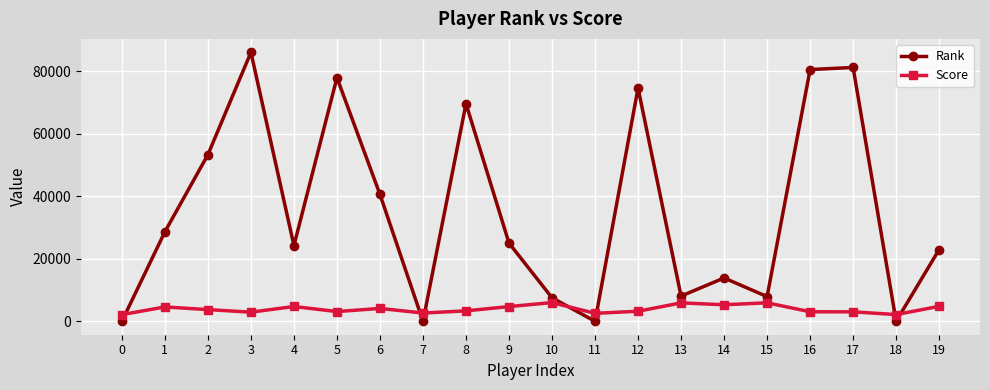

Which series has the largest range (max minus min)?

Rank